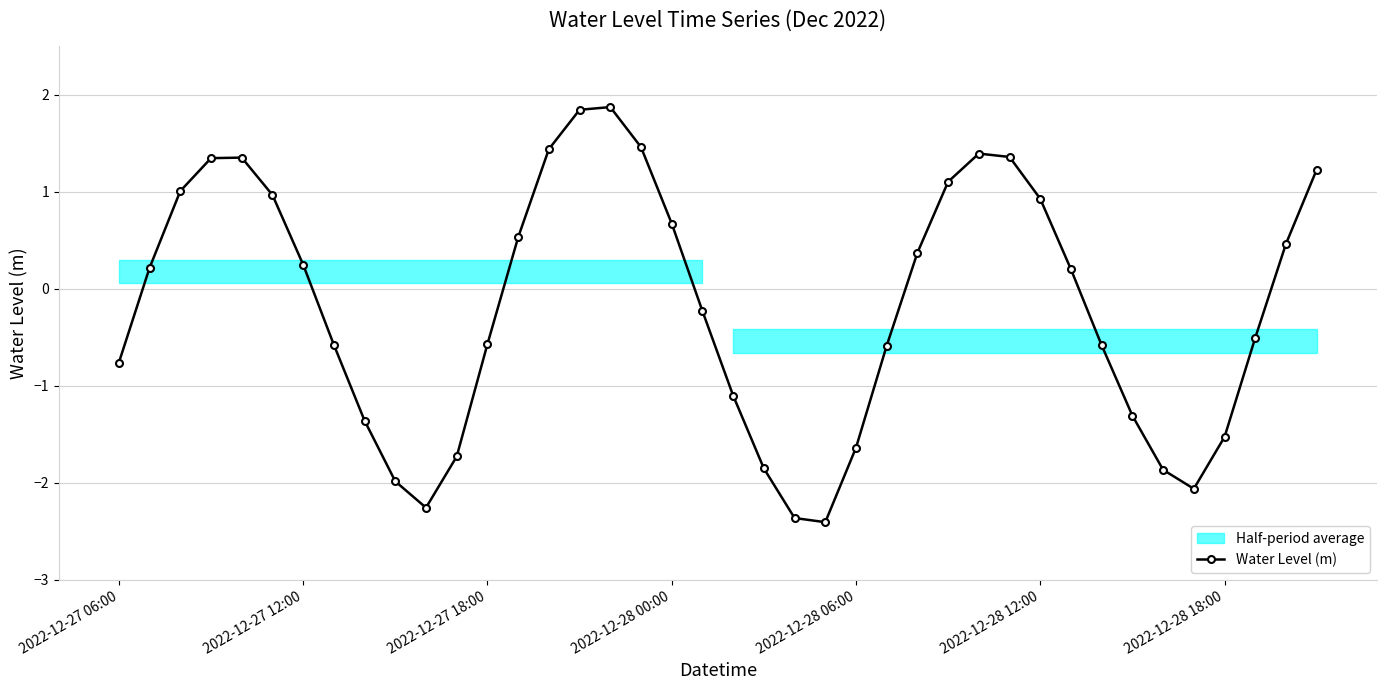

Is it true that the value at 14 is 1.9?

False